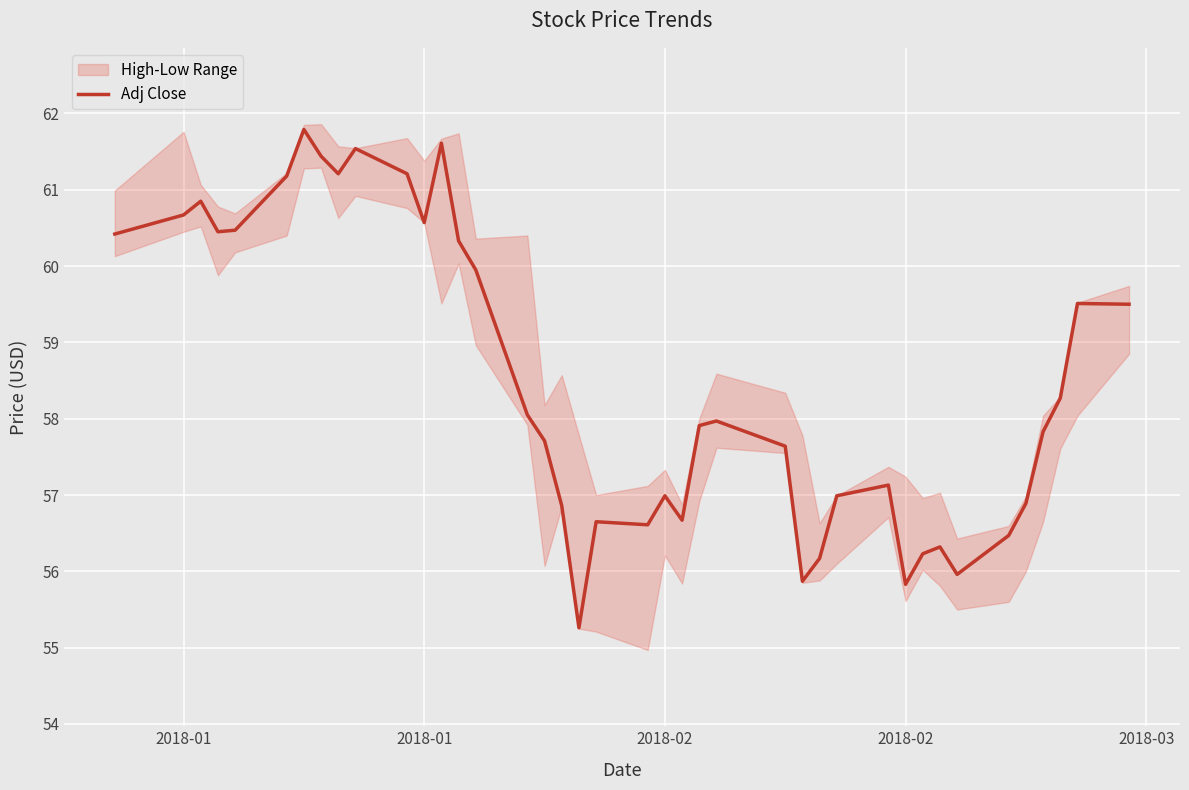

Count the number of categories in the chart.

40